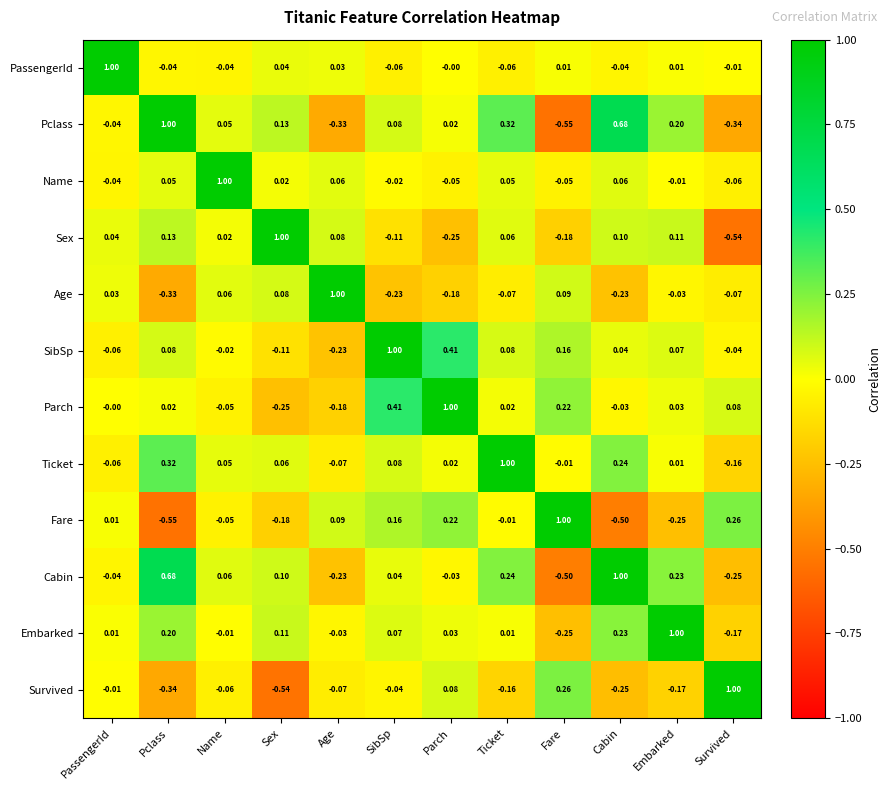

Rank the series at Sex from highest to lowest value.

Sex, Pclass, Embarked, Cabin, Age, Ticket, PassengerId, Name, SibSp, Fare, Parch, Survived